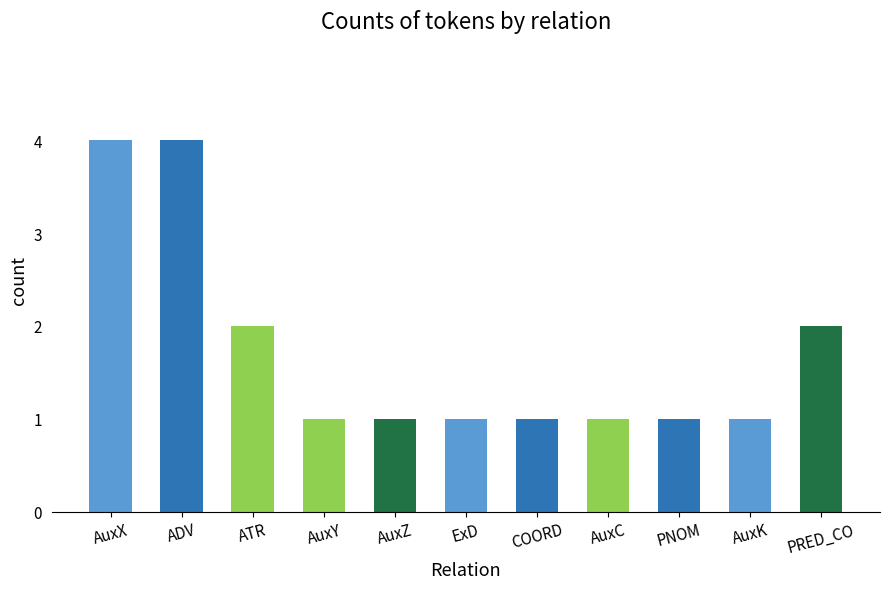

How many values are between 1 and 2?

9